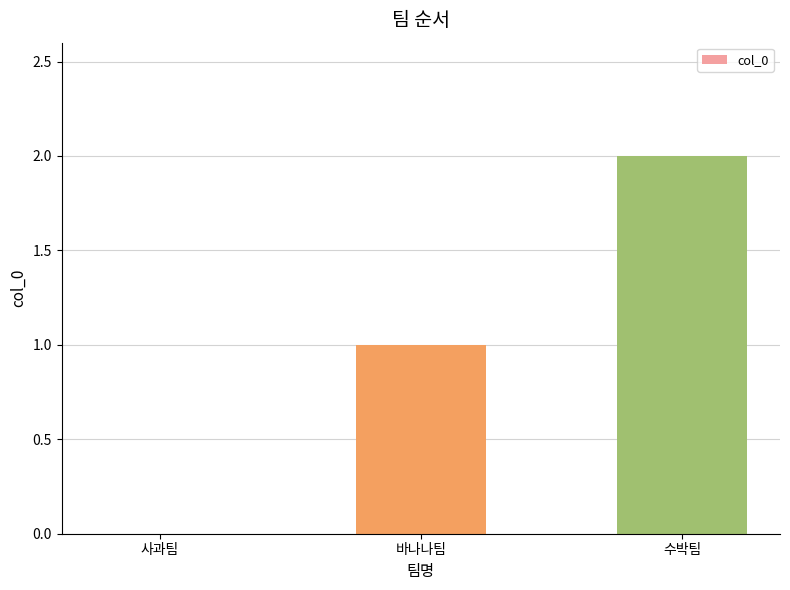

How many categories are shown in the chart?

3